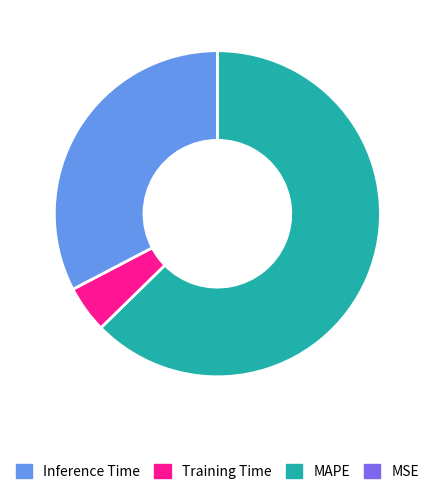

Does any single category account for the majority?

Yes